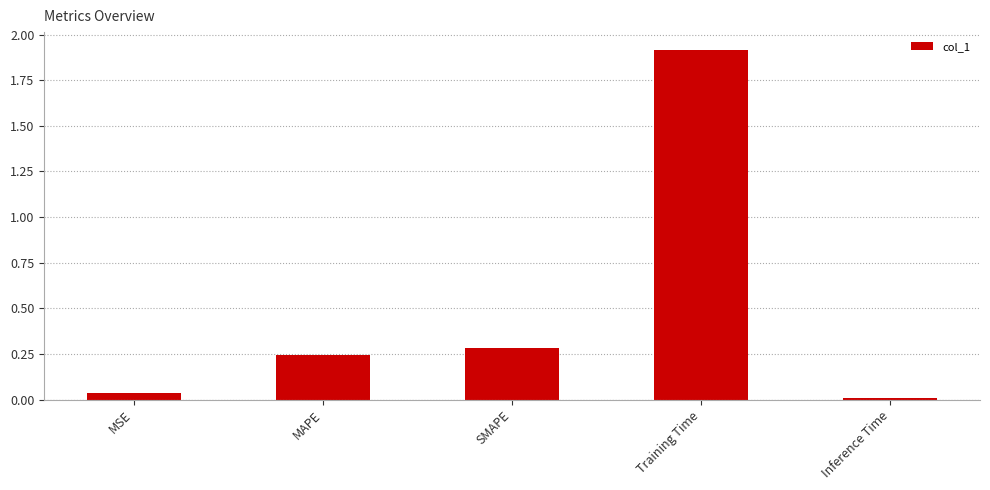

Between SMAPE and MAPE, which is larger?

SMAPE